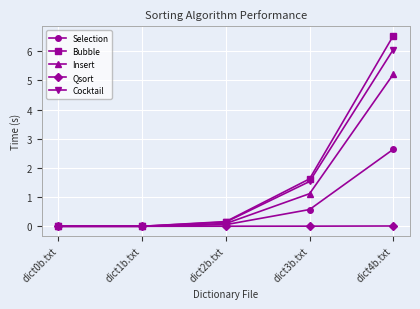

How many lines are shown in the chart?

5